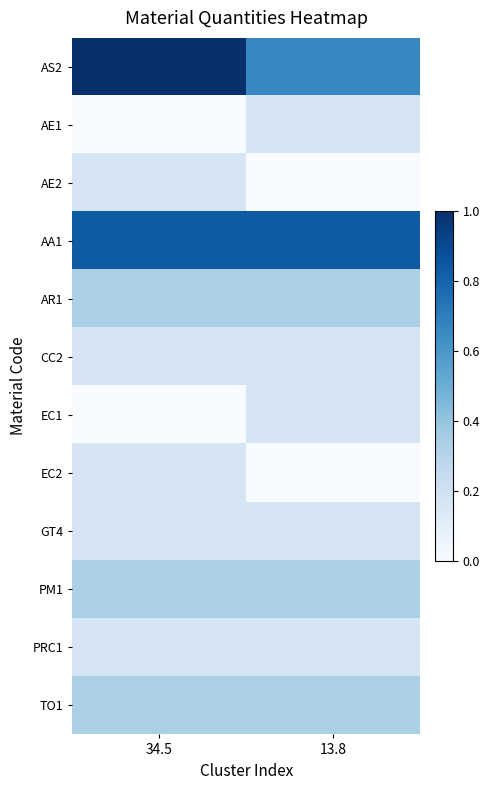

At which category is the sum across all series the highest?

34.5